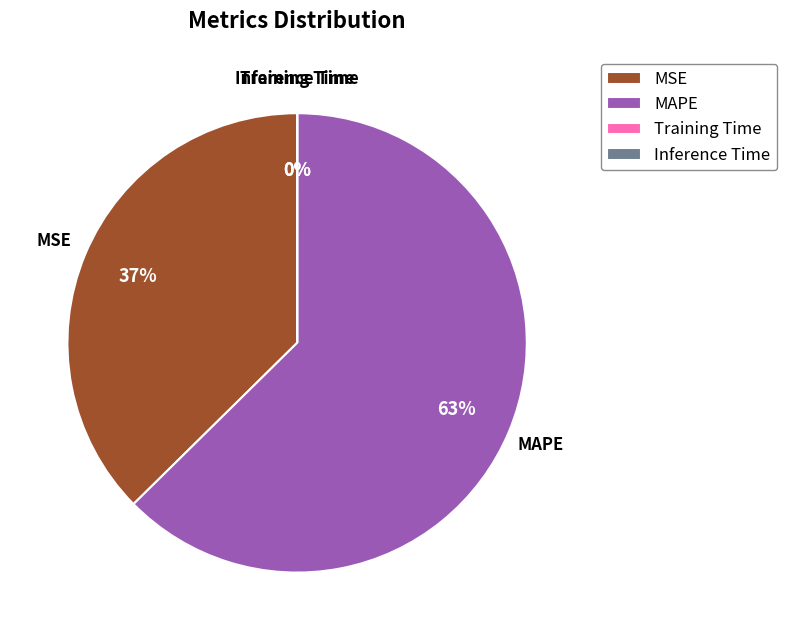

Does MSE represent more than half of the total?

No